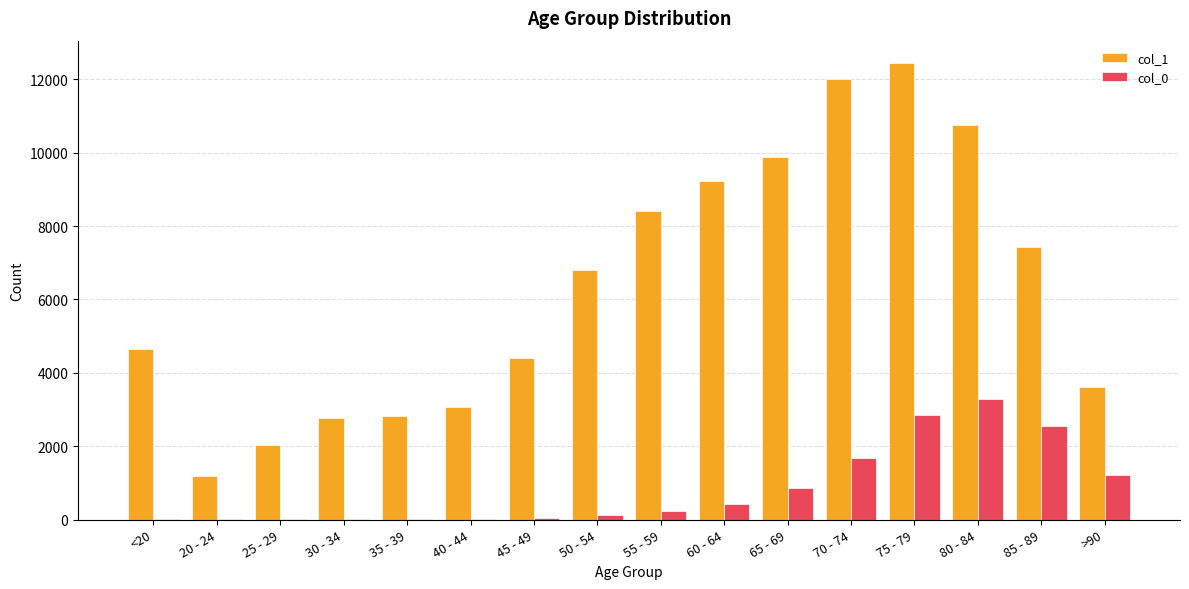

Is it true that col_1 equals 2038 at 25 - 29?

True